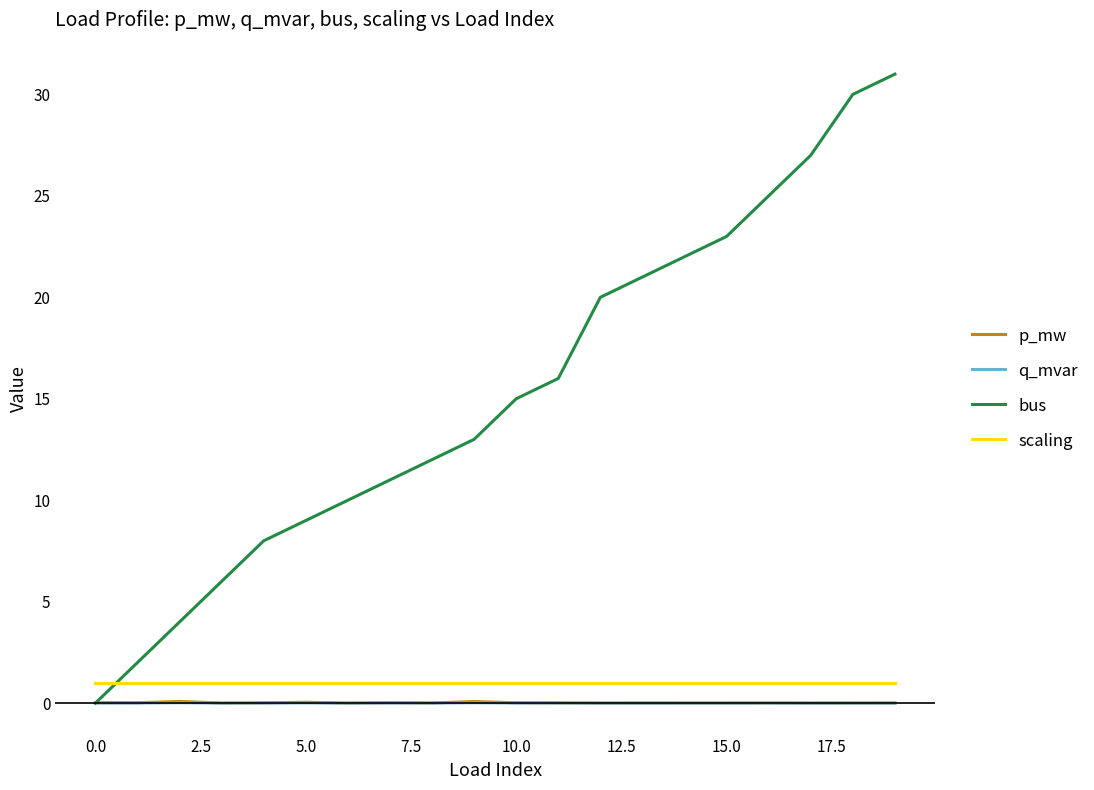

True or false: scaling and p_mw intersect in this chart.

False